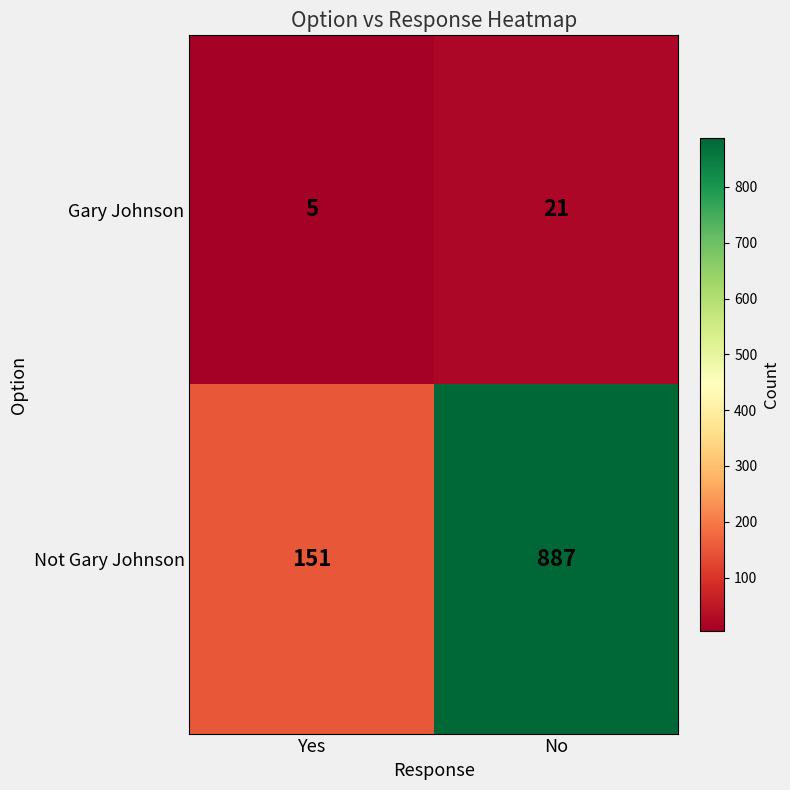

Which category has the lowest value in the Gary Johnson series?

Yes